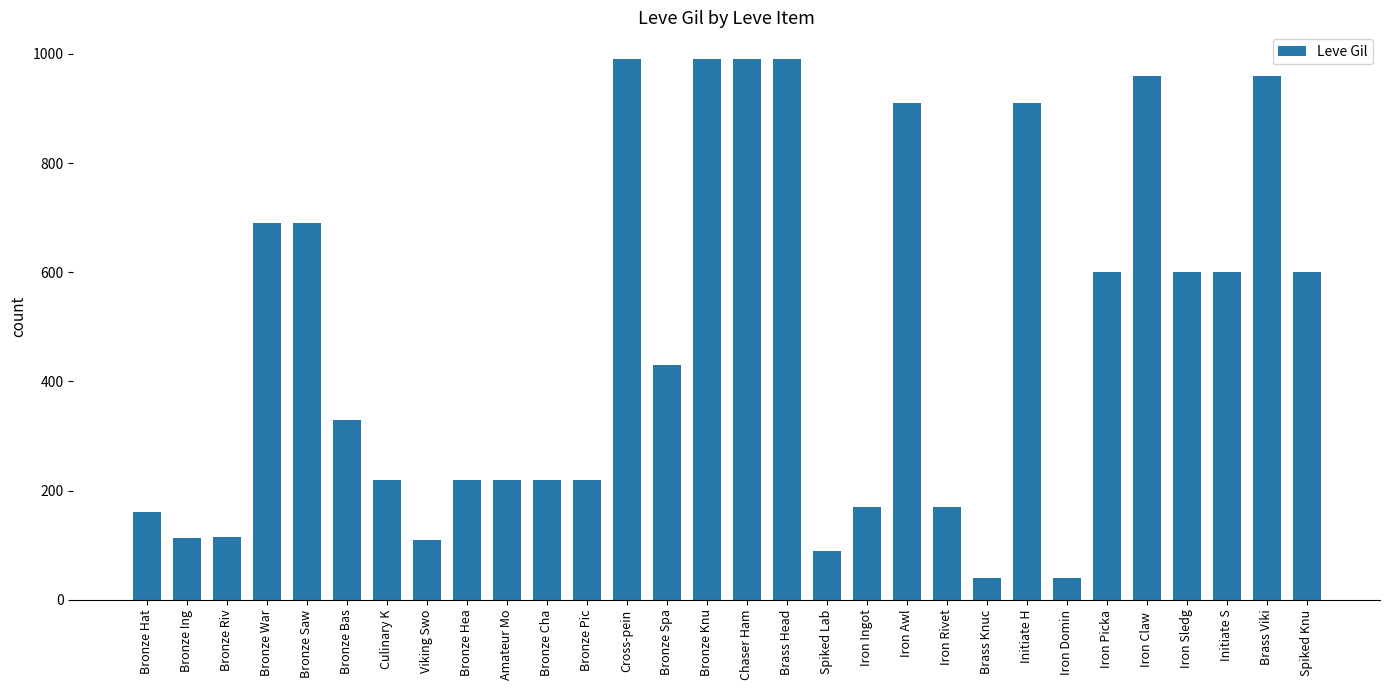

Read the value at Iron Rivet.

170